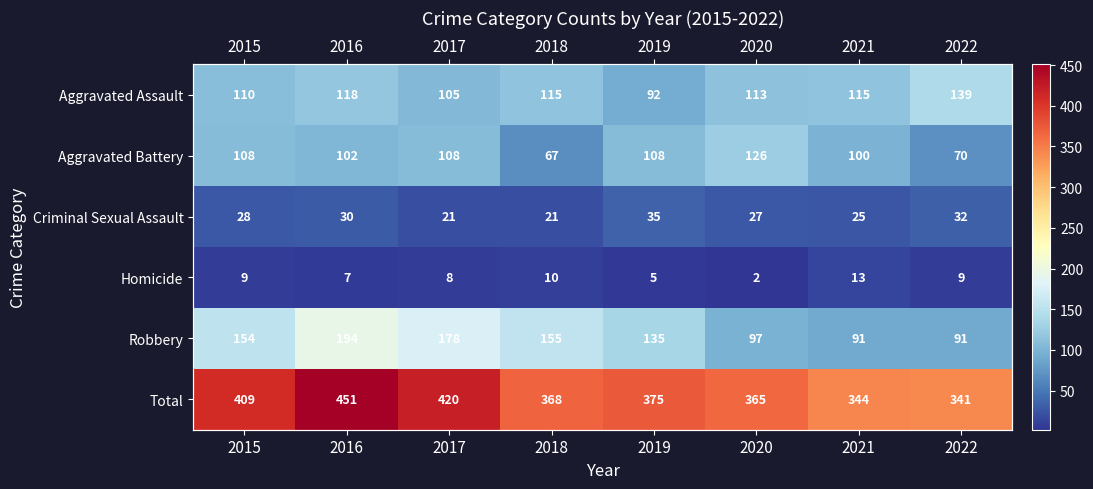

Between 2017 and 2015, which is larger?

2015